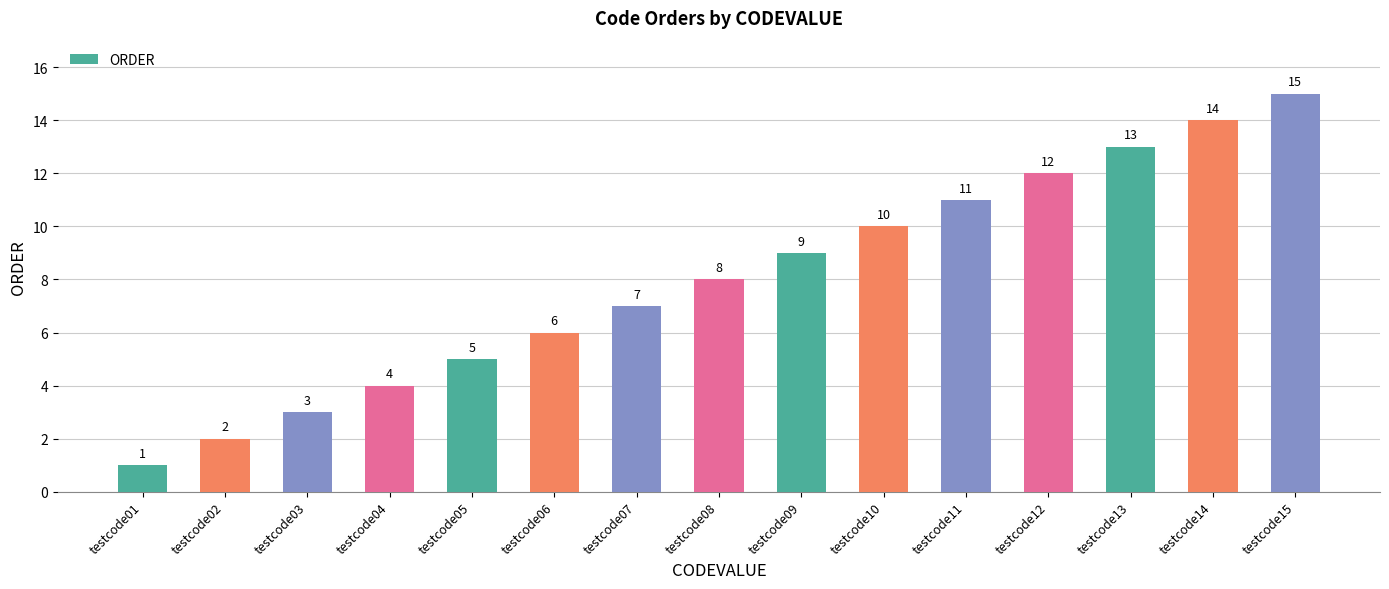

What is the value of the 12th bar from the left?

12